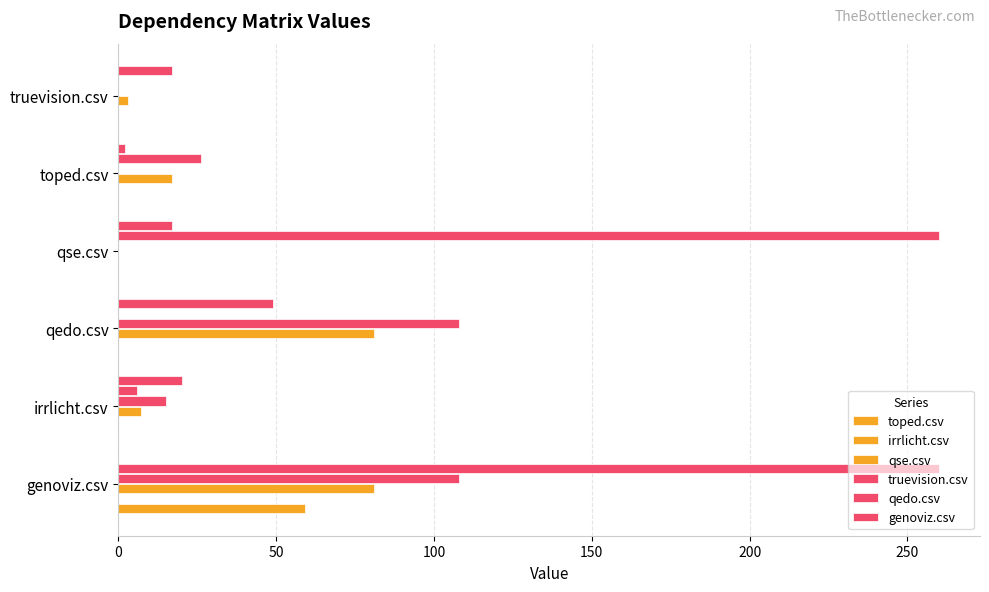

Is the value of truevision.csv at 100 greater than the value of irrlicht.csv at 100?

Yes